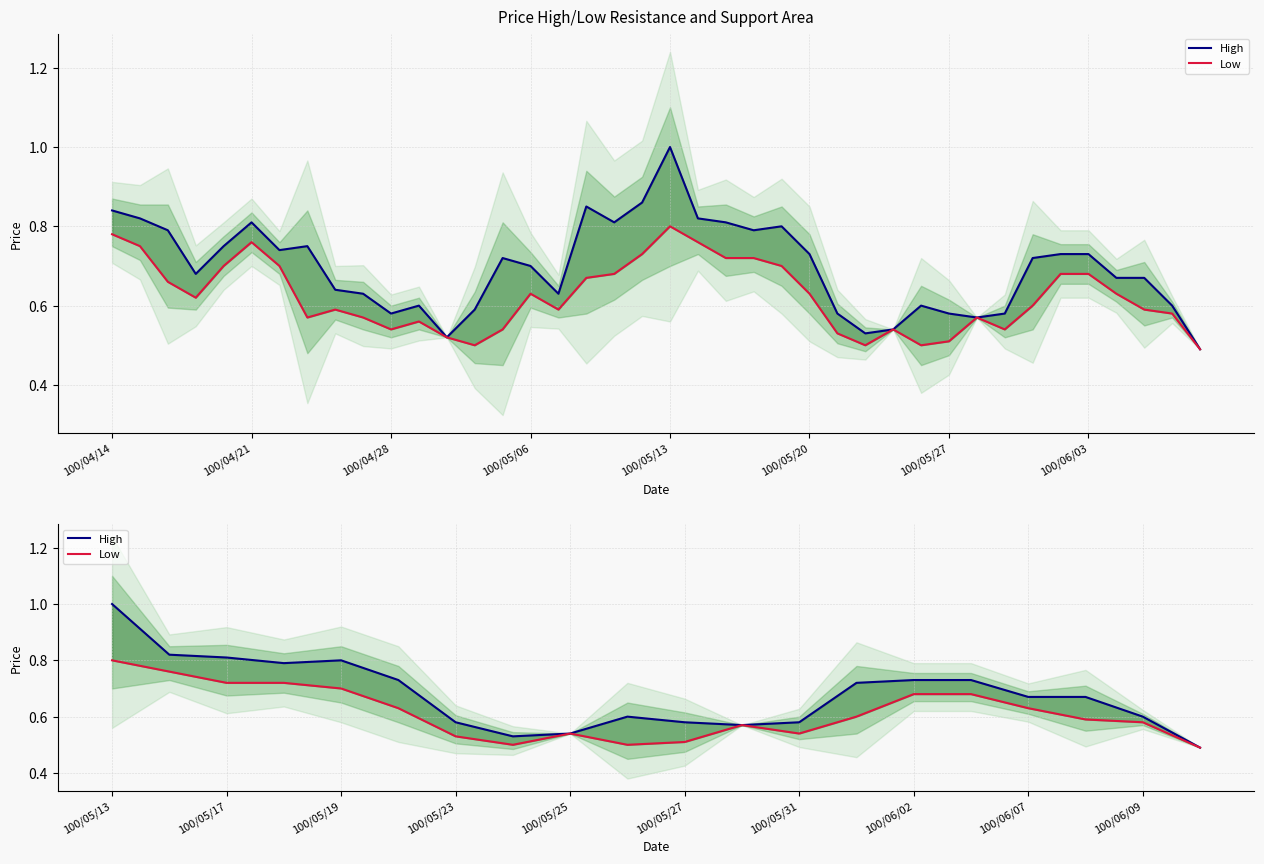

True or false: Low and High cross at least once.

False